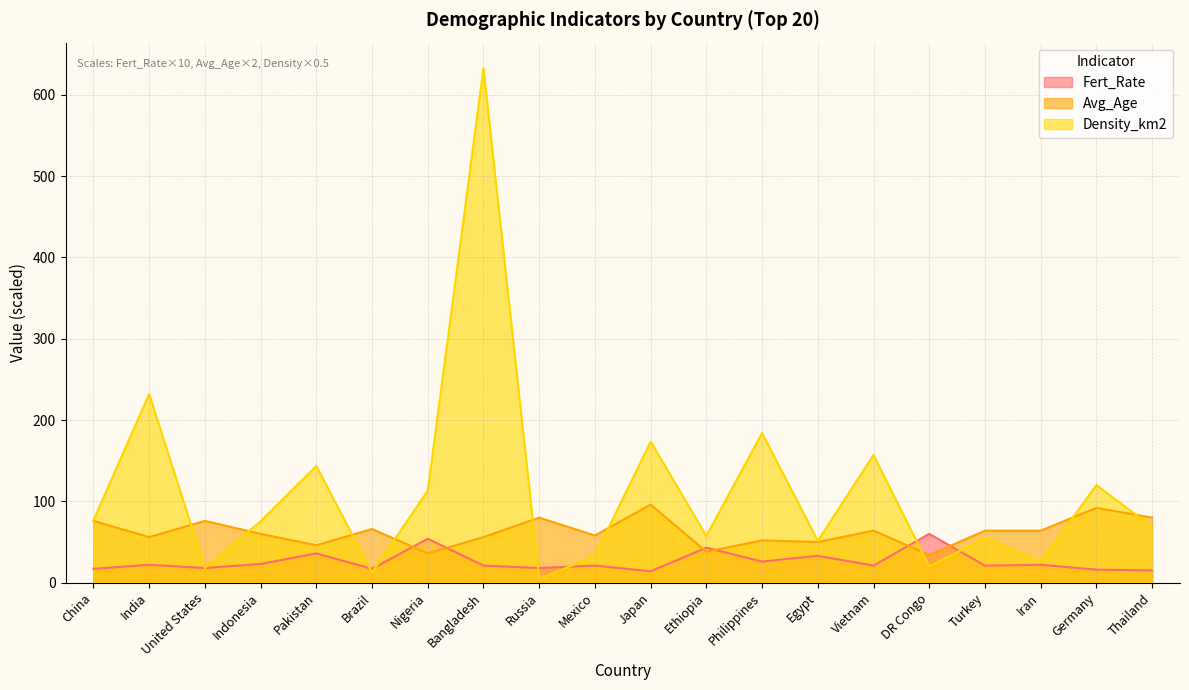

What is the highest value of the Avg_Age series?

96.0